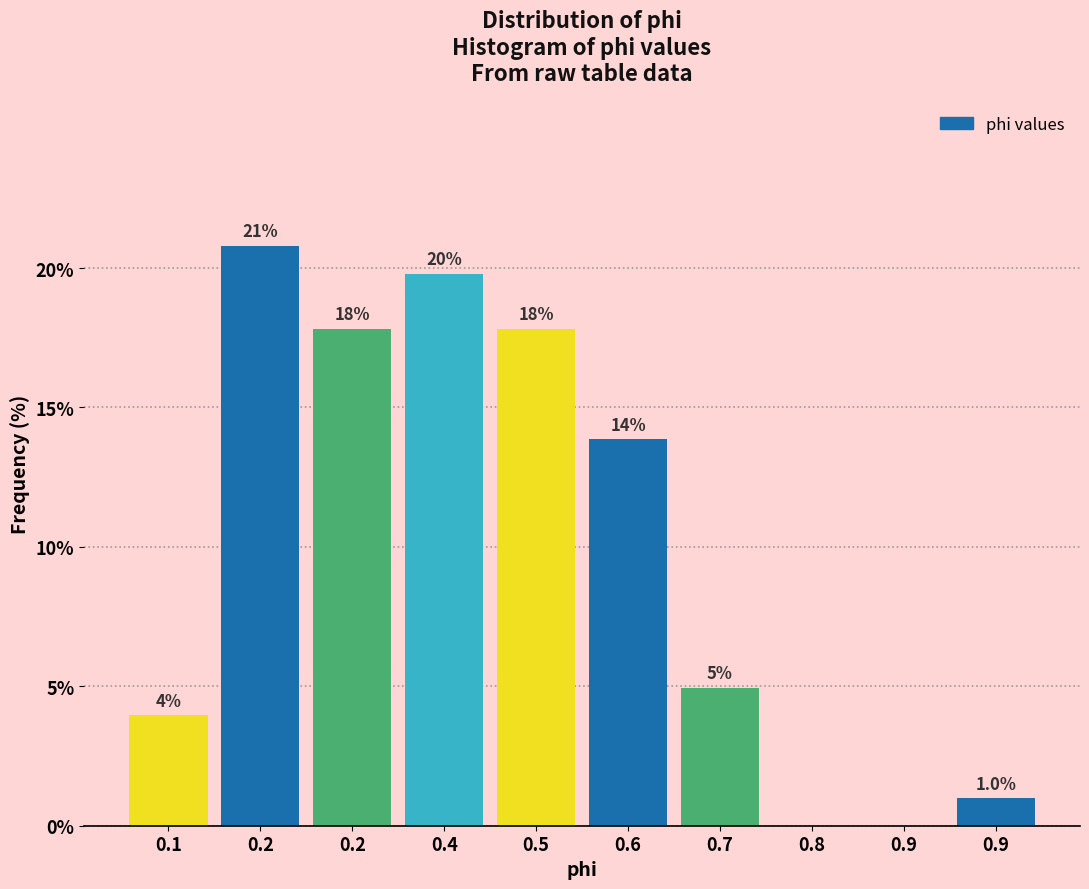

Are the bars horizontal?

No